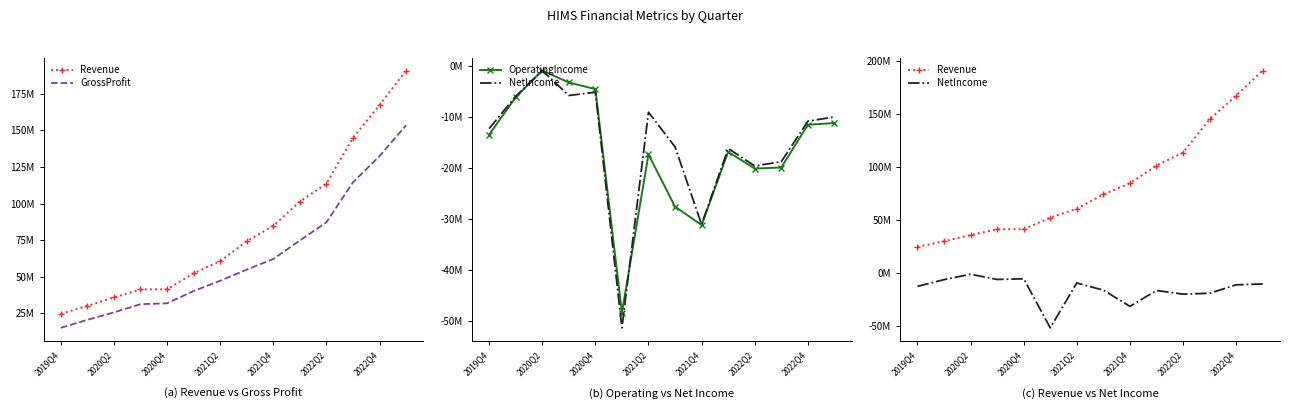

What is the difference between the maximum and minimum values in the GrossProfit series?

138.3